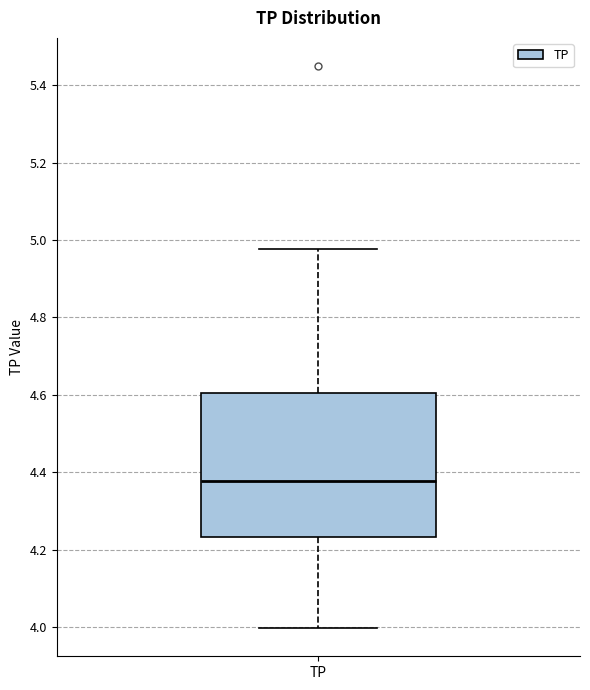

Transcribe this box plot: give where the median line is, the range the box spans, and where the two whiskers end, as read against the y-axis. The values are not printed on the chart, so give them approximately, as read against the axis.

median 4.38, box 4.24 to 4.60, whiskers 4.00 to 4.98